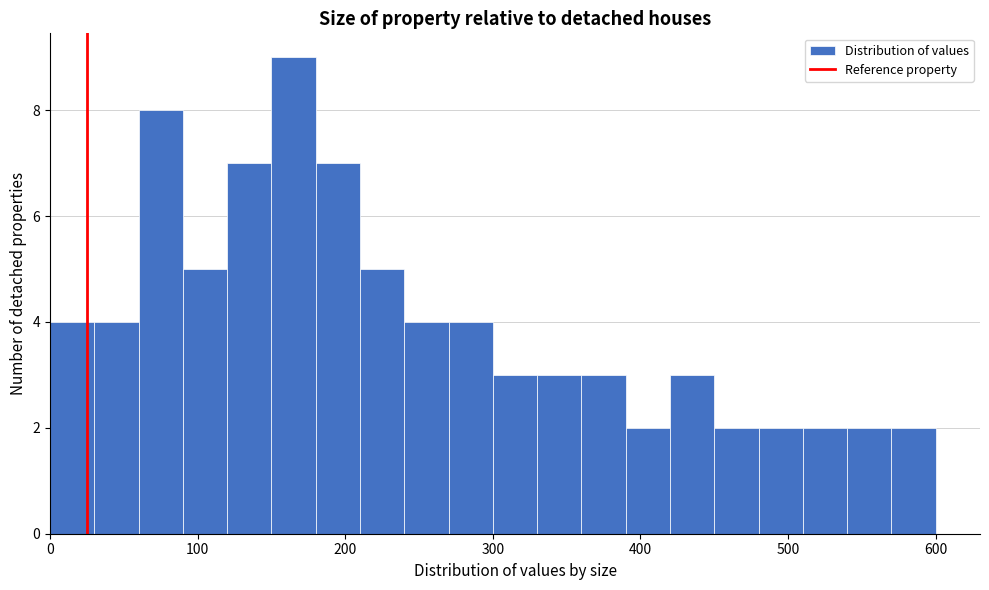

Read against the x-axis, roughly where is the centre of the tallest bar?

170